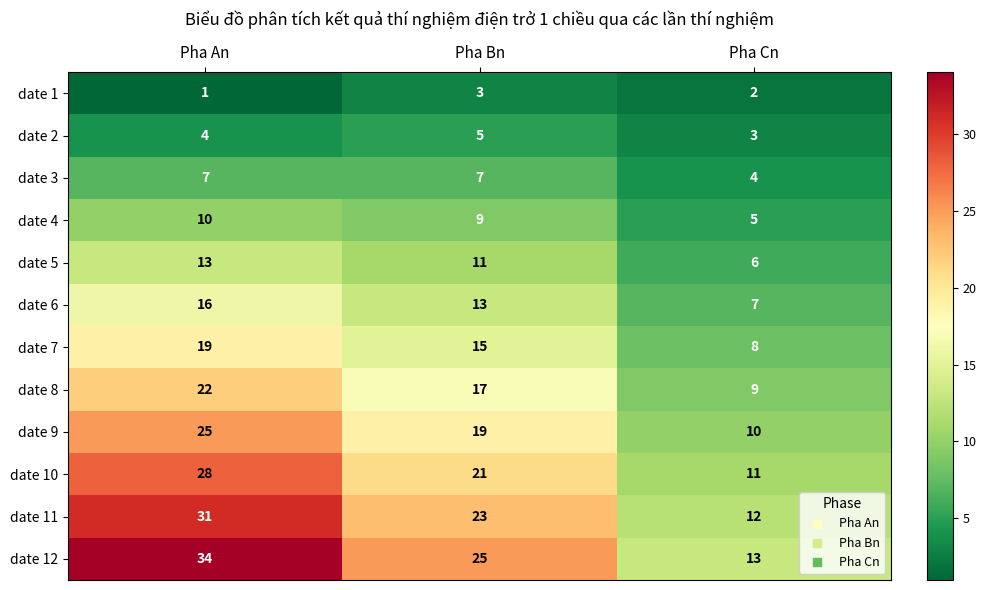

What is the difference between the highest and lowest values at Pha Bn?

22